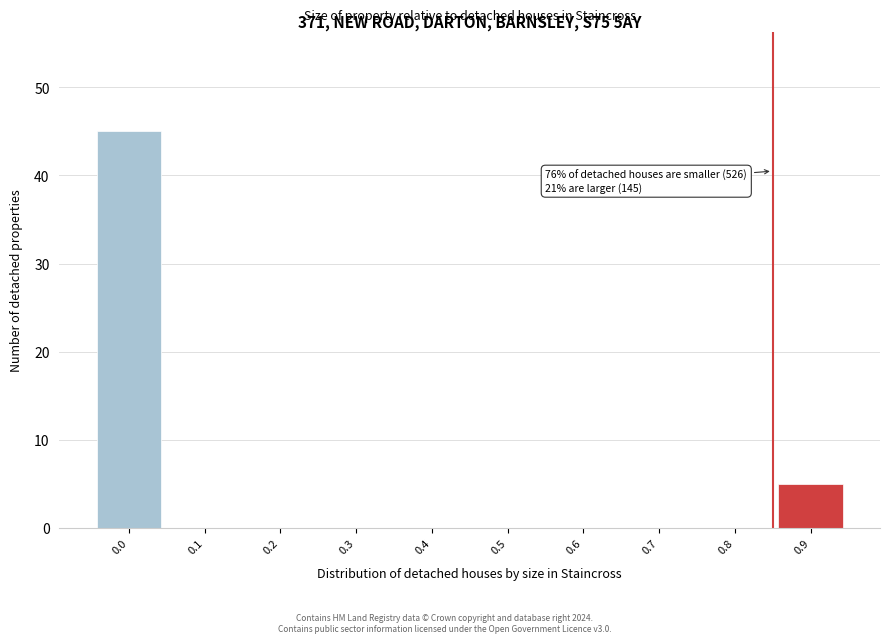

Reading right to left, what are all the values shown in this chart?

0.9=5	0.8=0	0.7=0	0.6=0	0.5=0	0.4=0	0.3=0	0.2=0	0.1=0	0.0=45